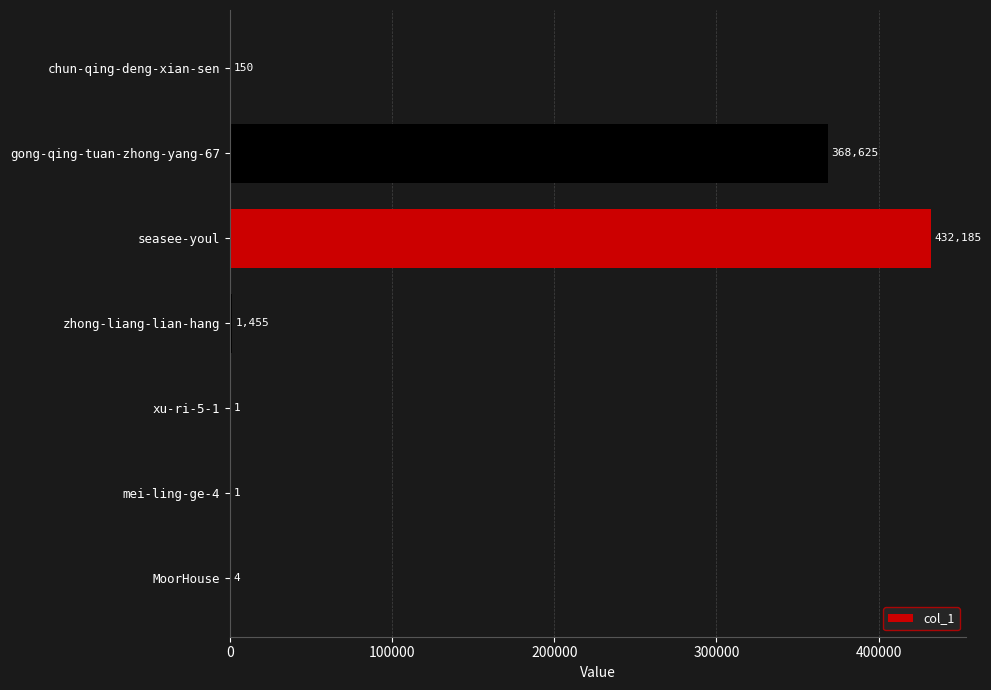

What is the average value?

114632